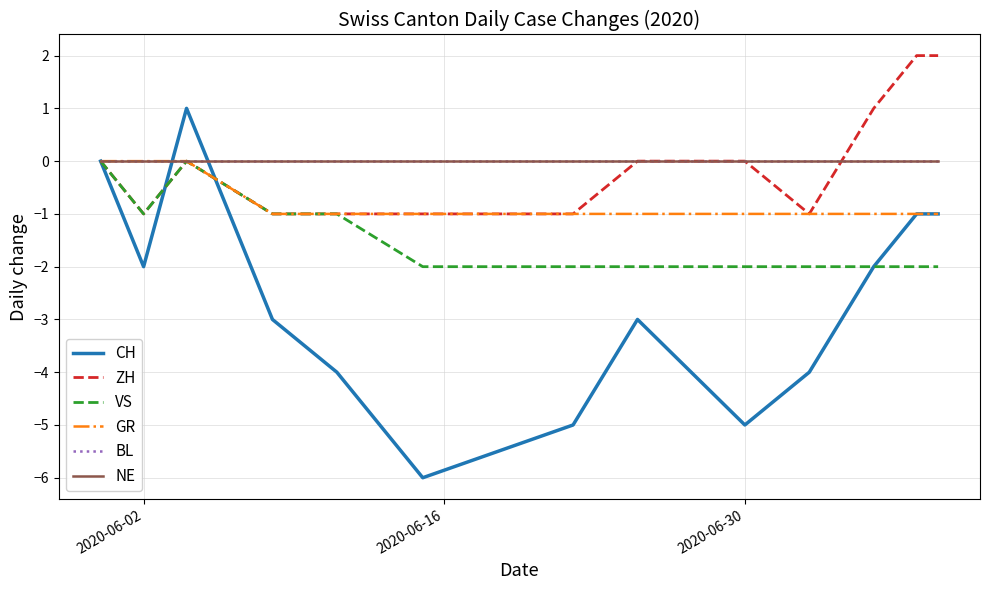

Does the chart have visible grid lines?

Yes